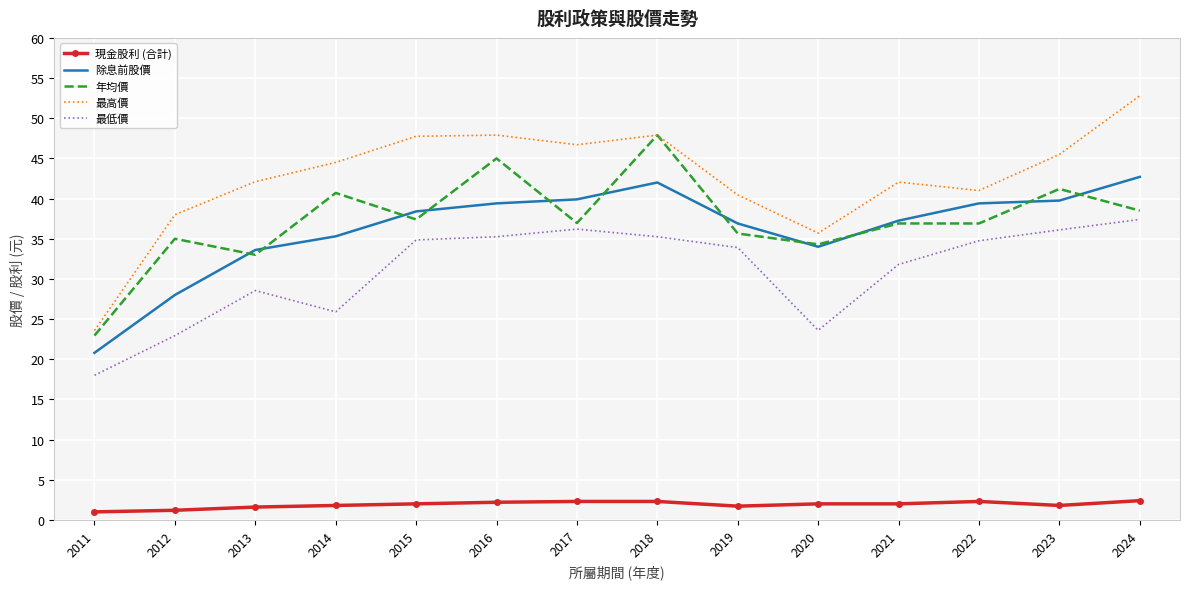

How many interior local valleys does the 最高價 series have?

3